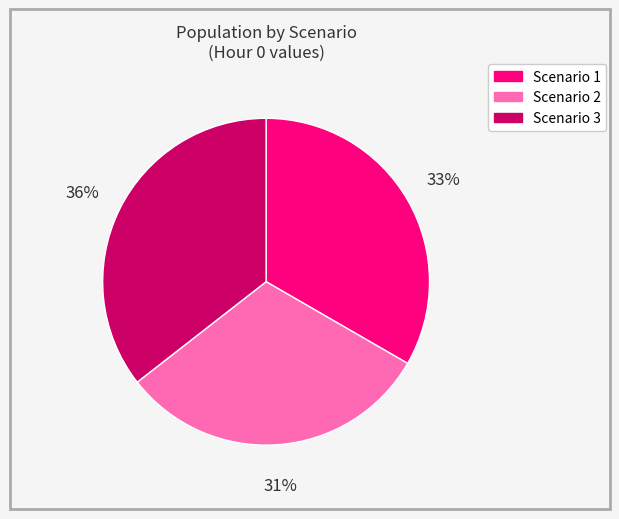

To the nearest percent, what is the average slice percentage?

33%